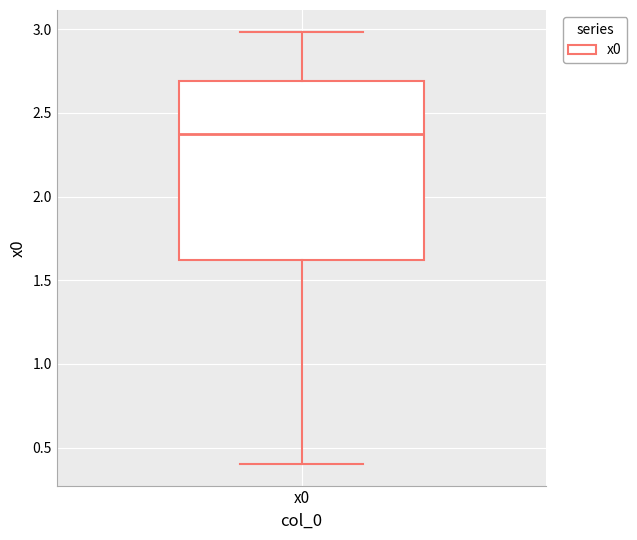

Transcribe this box plot: give where the median line is, the range the box spans, and where the two whiskers end, as read against the y-axis. The values are not printed on the chart, so give them approximately, as read against the axis.

median 2.4, box 1.6 to 2.7, whiskers 0.4 to 3.0